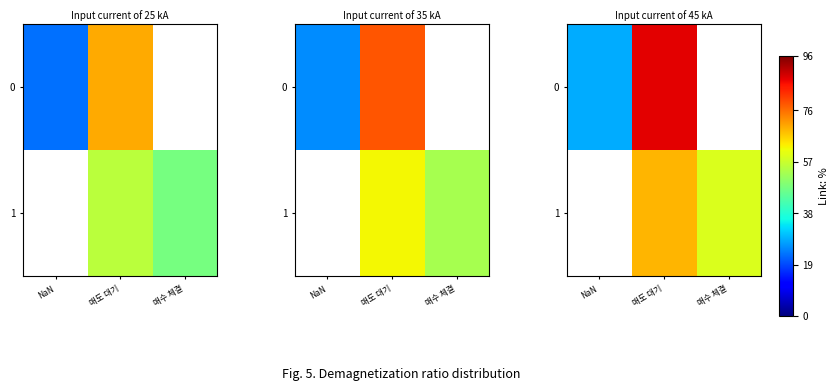

Which series has the largest range (max minus min)?

row_0